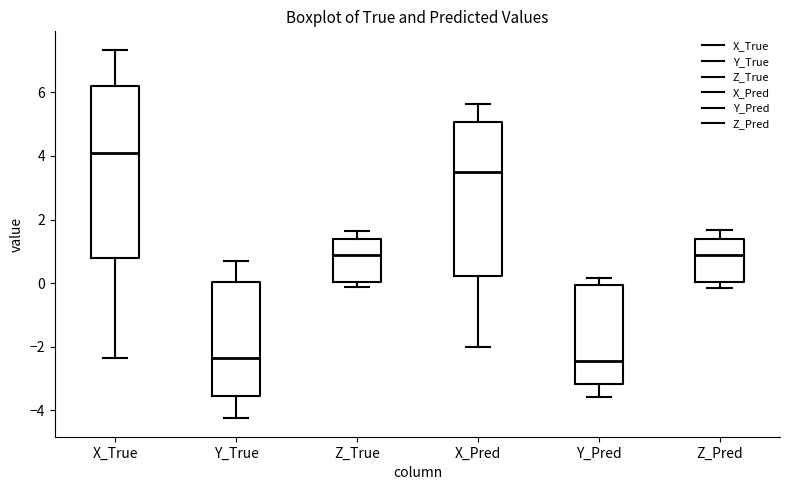

Where does the median line of the box for Z_Pred sit on the y-axis? The values are not printed on the chart, so give them approximately, as read against the axis.

1.0